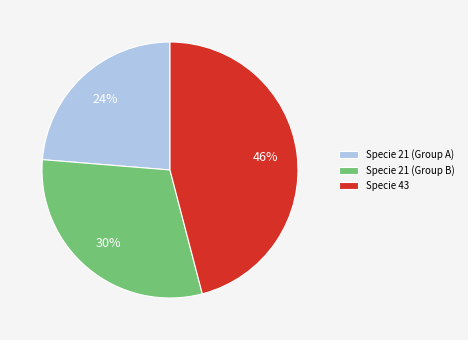

Is there any slice that represents more than half of the pie?

No